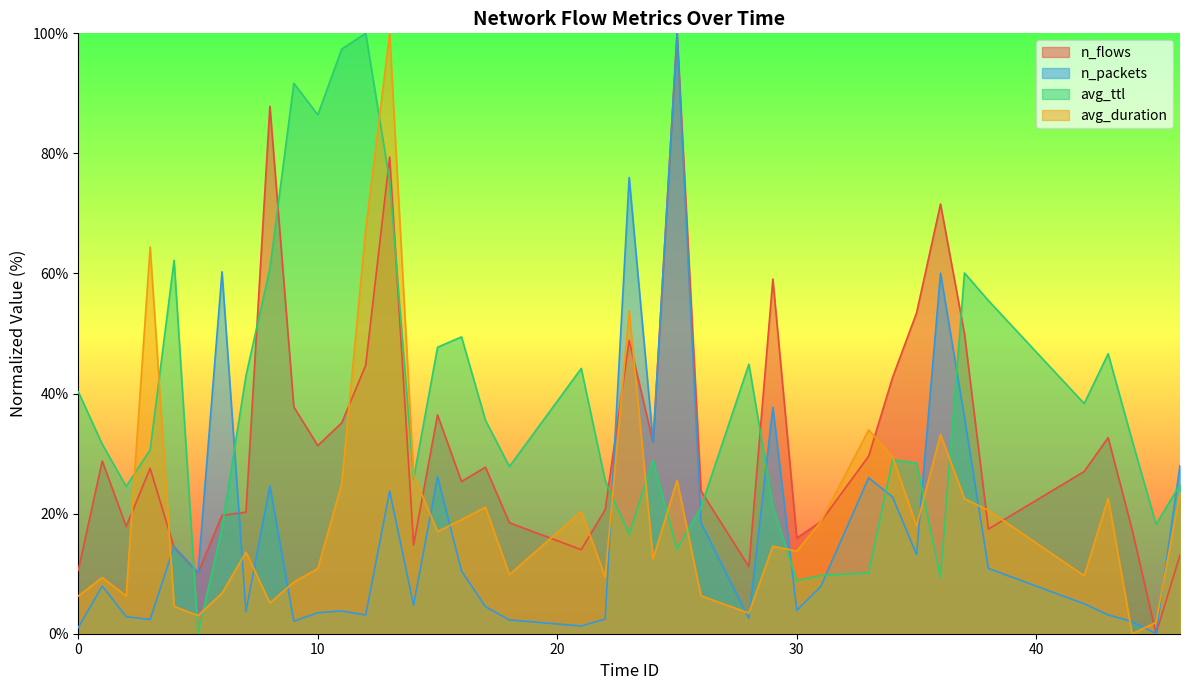

Is it true that avg_ttl equals 30.6 at 3?

True